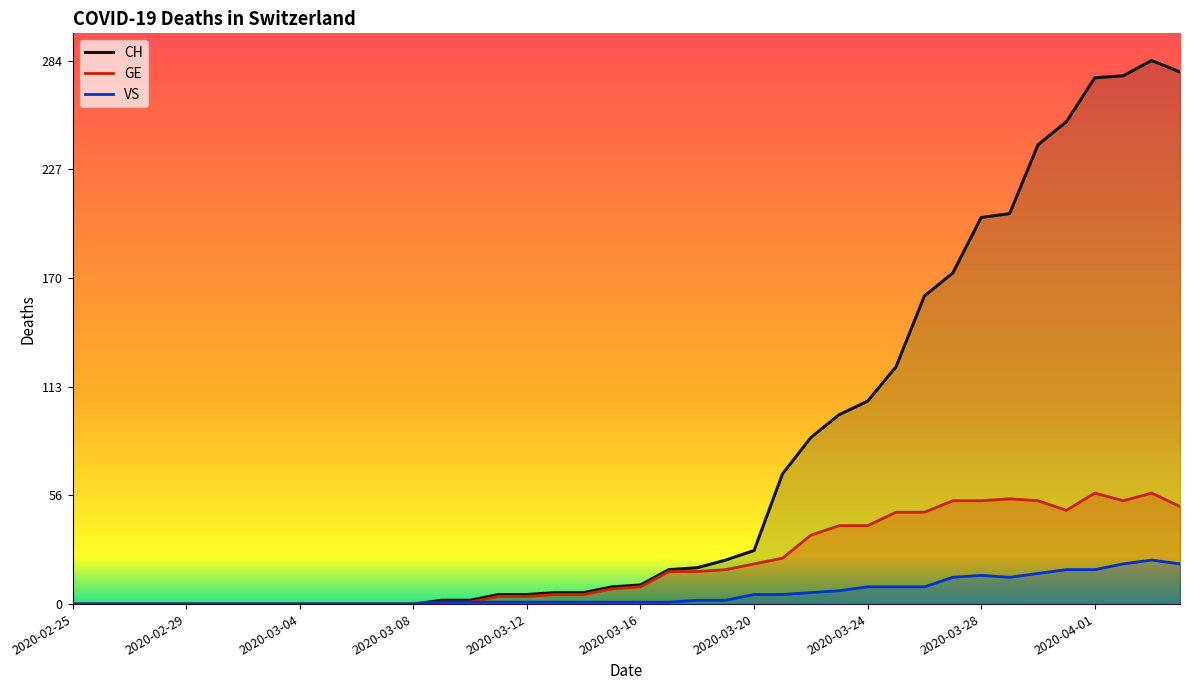

Which series has the widest spread of values?

CH